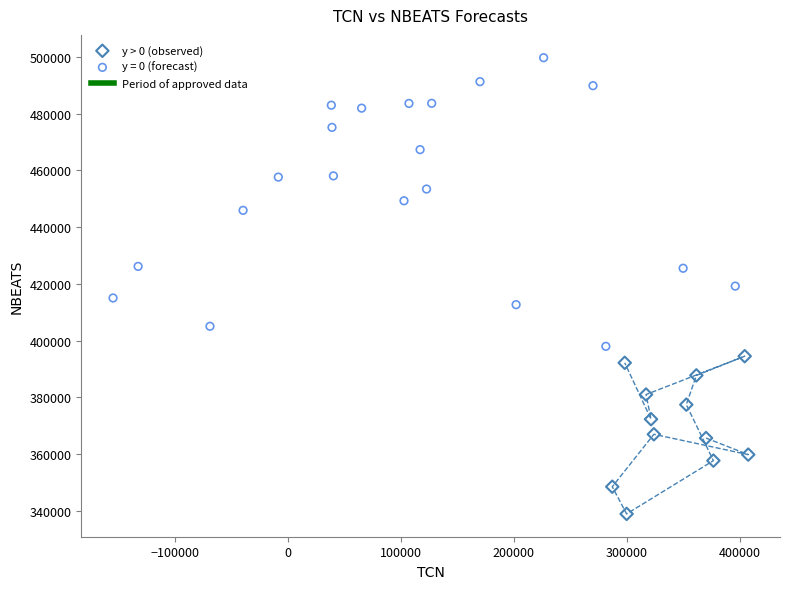

Which series has the largest Y range (max minus min)?

y = 0 (forecast)